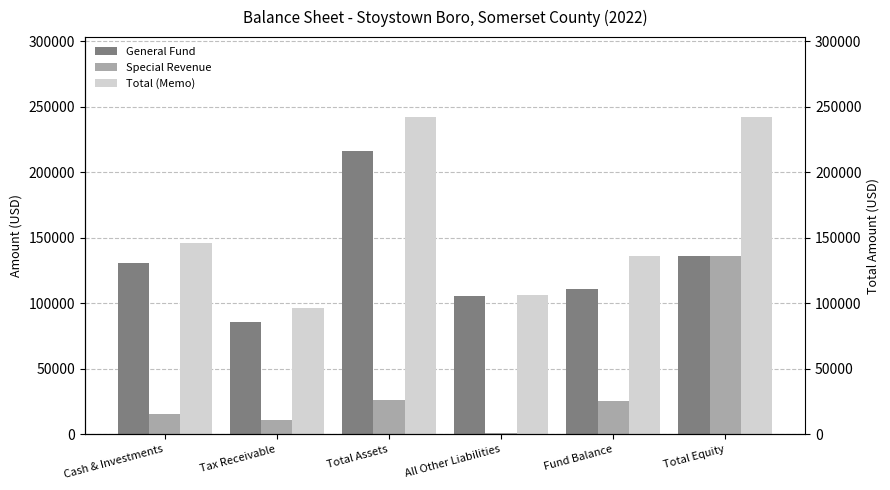

True or false: Total (Memo) has a value of 70038 at All Other Liabilities.

False